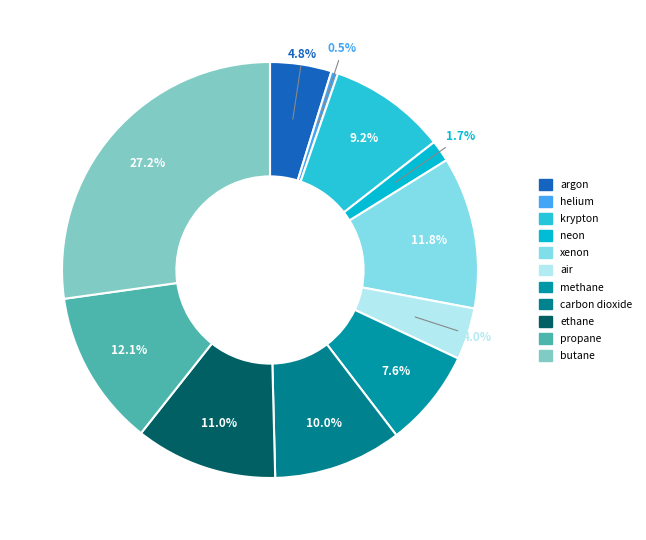

What percentage is the argon slice, to the nearest percent?

5%